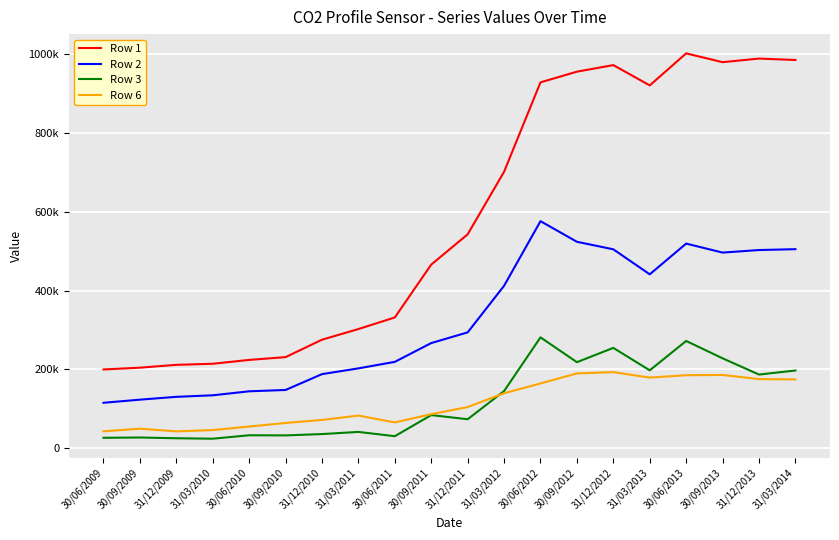

What are all the series names shown in the legend?

Row 1, Row 2, Row 3, Row 6